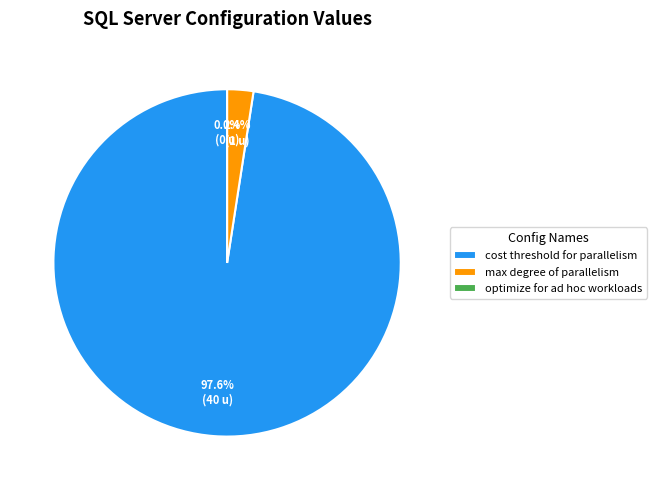

Does cost threshold for parallelism represent more than half of the total?

Yes